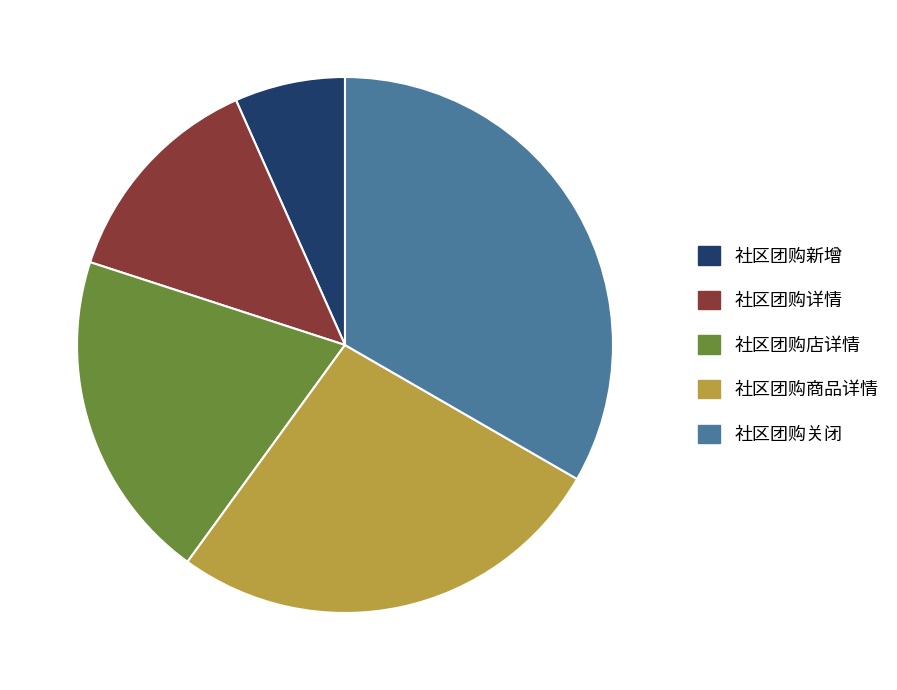

Is it true that 社区团购关闭 is 33% of the pie?

True